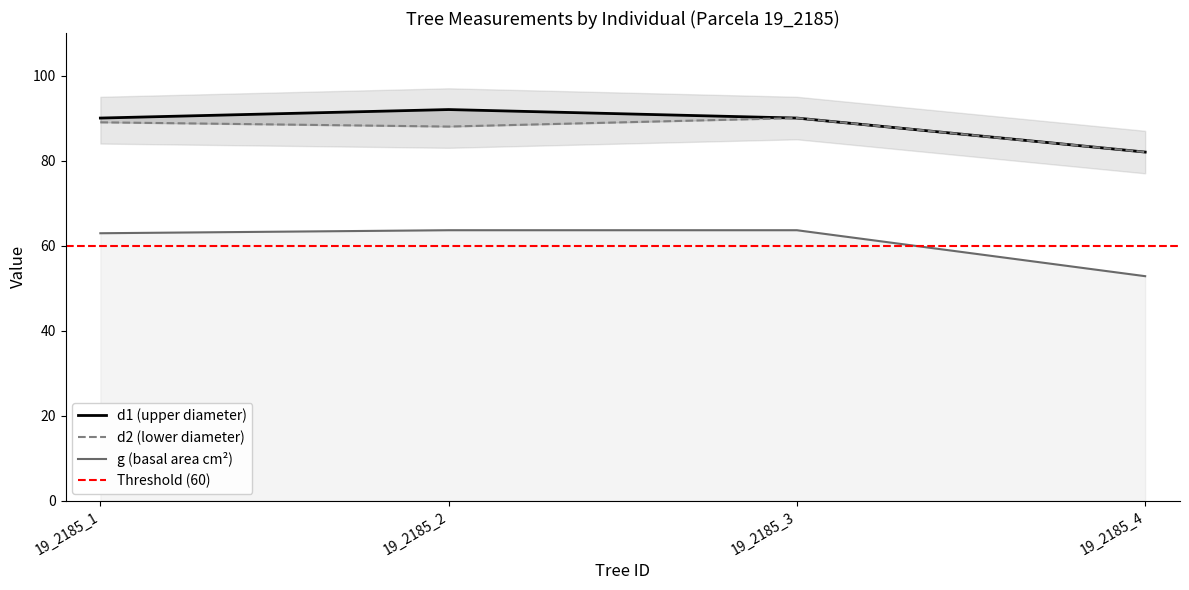

True or false: d1 has more than 0 points higher than both neighbors.

True